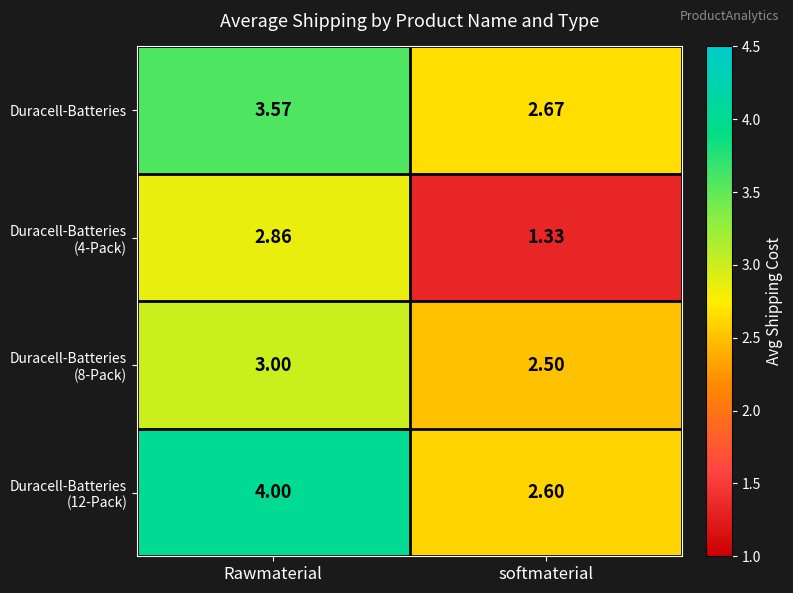

At which category is the sum across all series the highest?

Rawmaterial